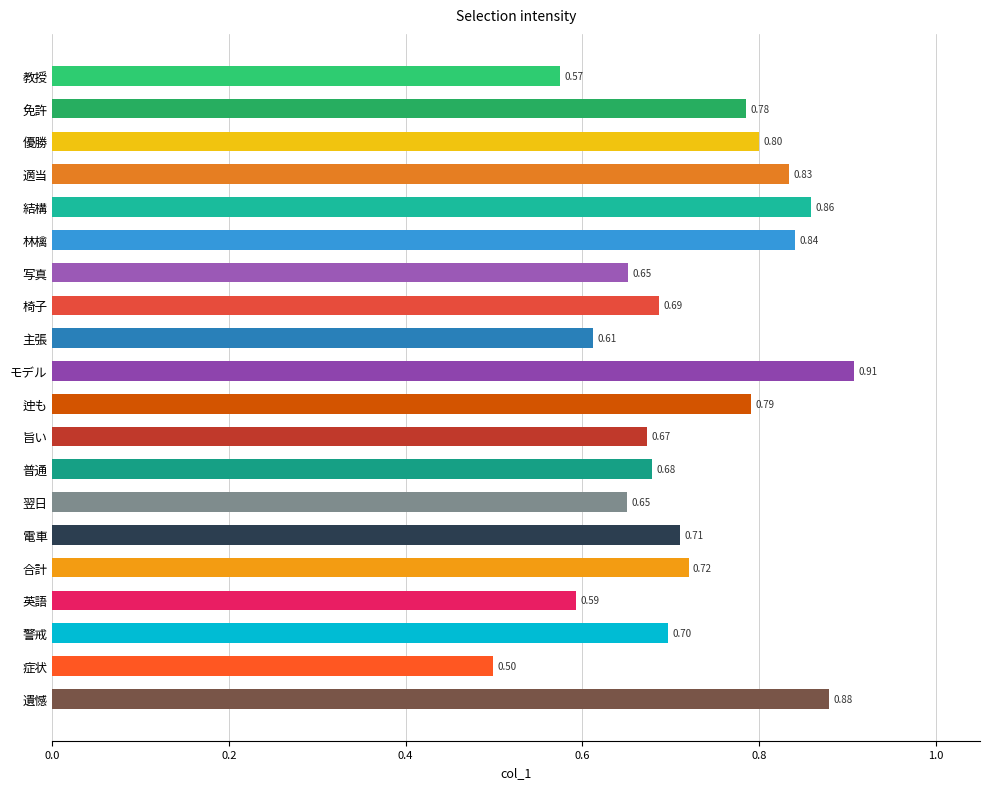

What is the label of the 9th bar from the bottom?

旨い